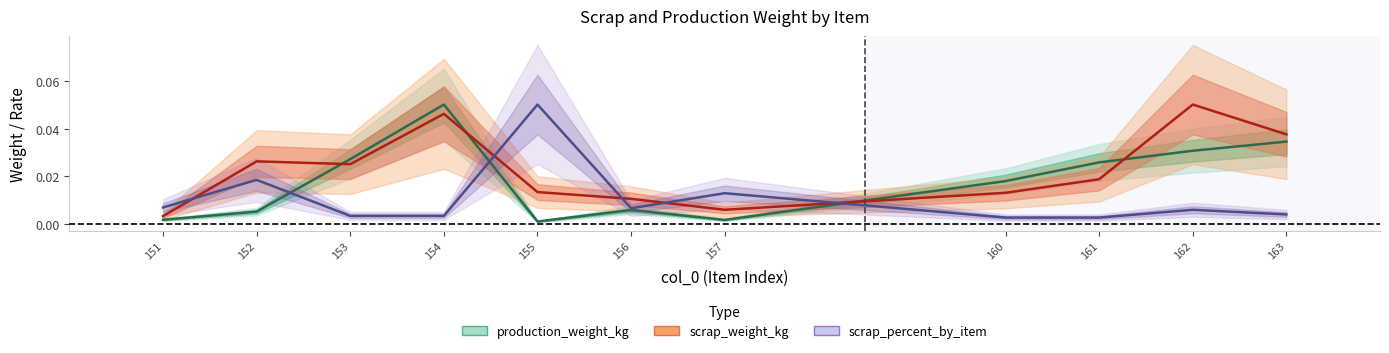

How many interior local valleys does the production_weight_kg series have?

2